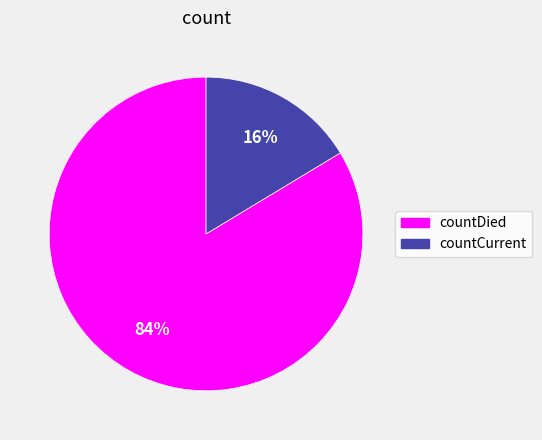

How many slices are in this pie chart?

2